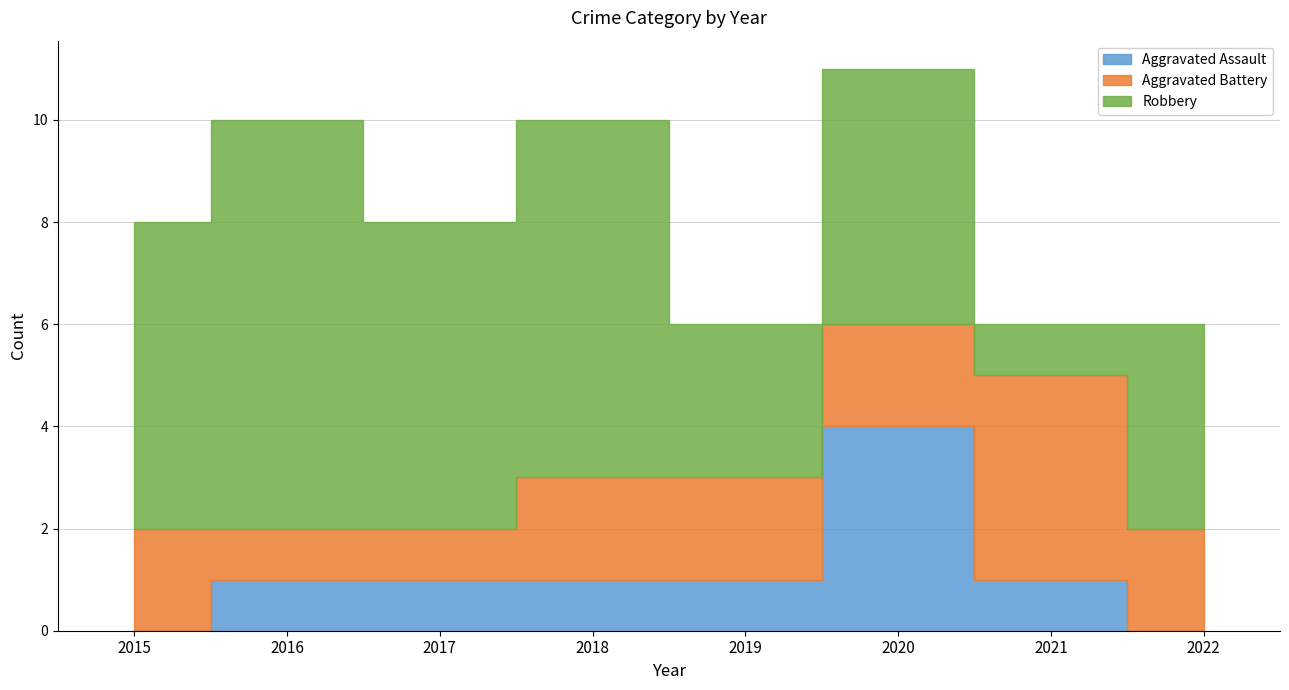

At how many categories does at least one series exceed 2?

8